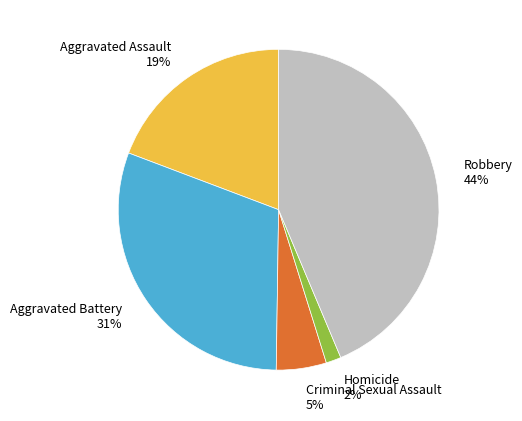

Is there a majority slice in this chart?

No